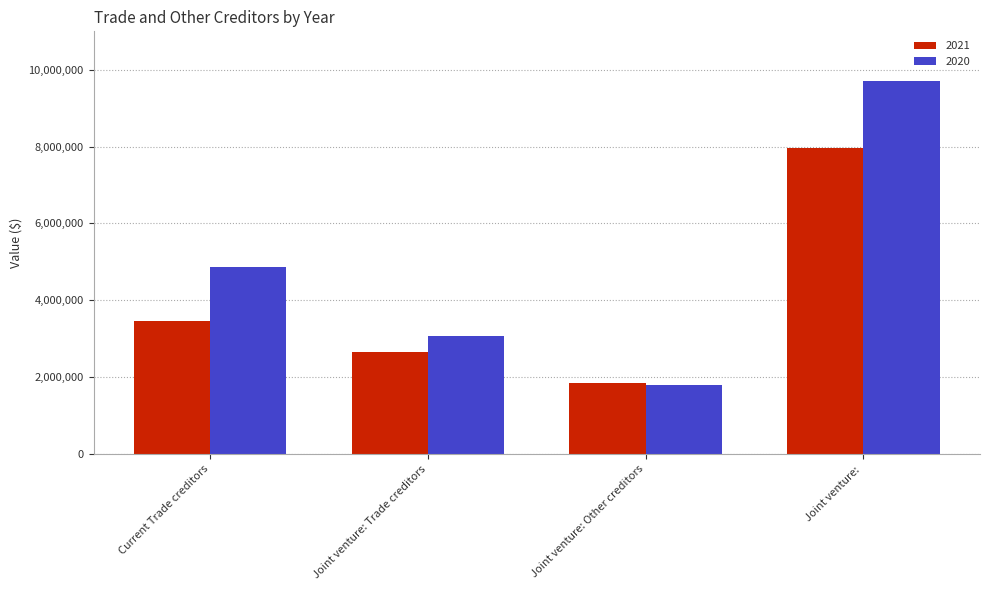

What is the greatest value displayed?

9709017